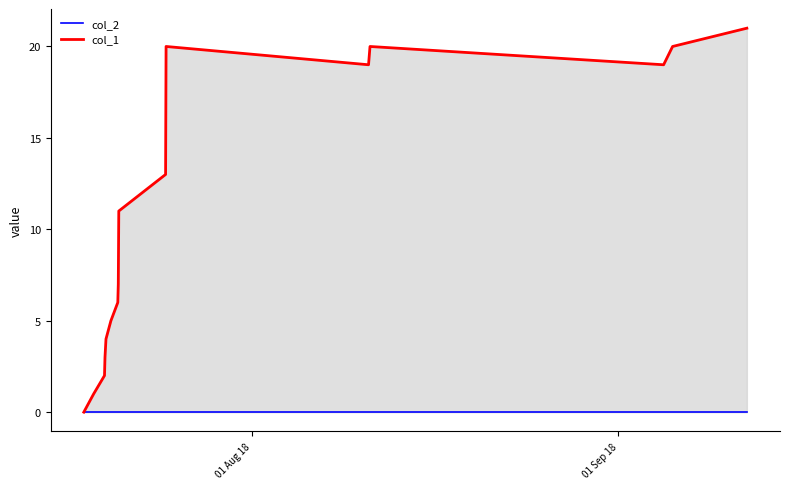

Count the number of data series in this chart.

2